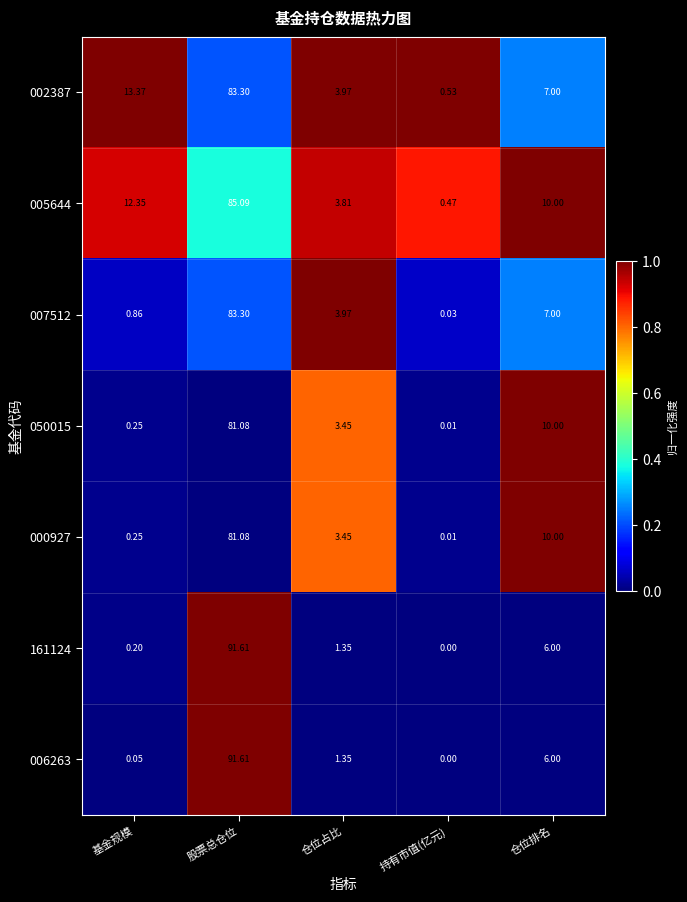

At which label does 002387 first exceed 7?

基金规模